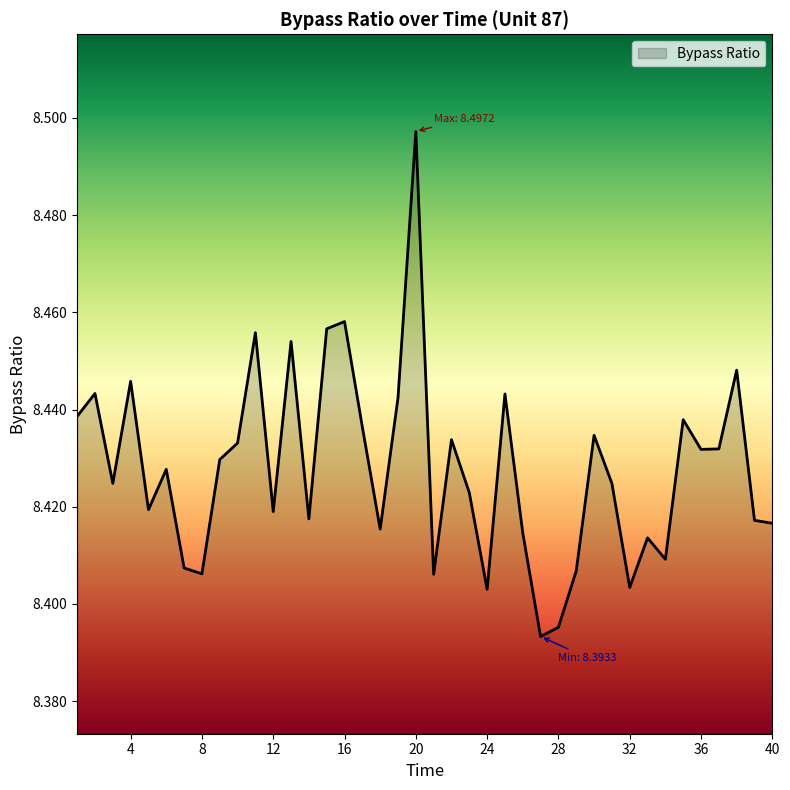

Does the chart display data point markers on the line(s)?

No